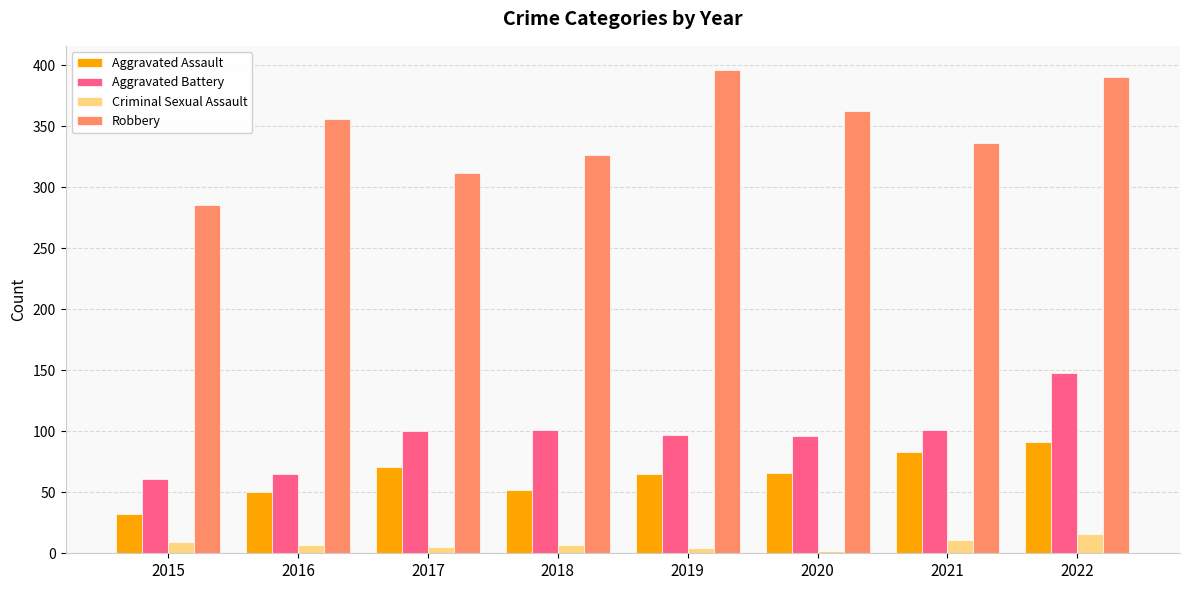

At which category is the sum across all series the highest?

2022